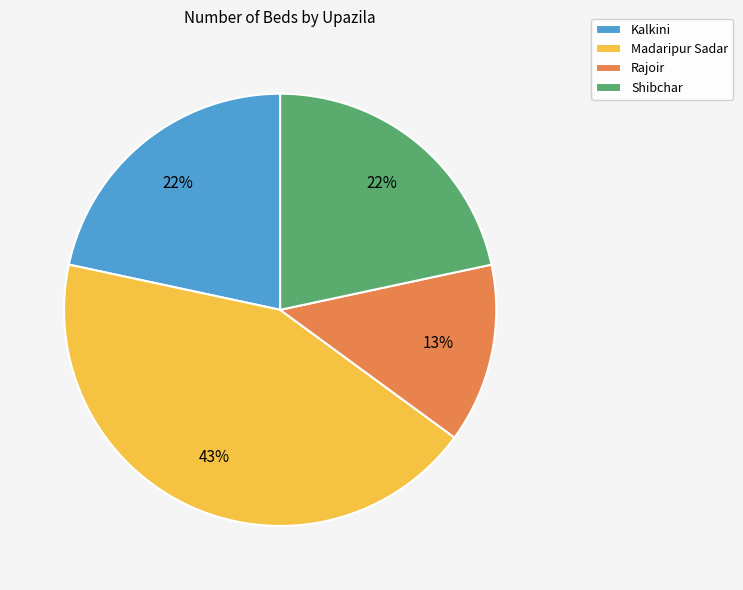

Does any single category account for the majority?

No